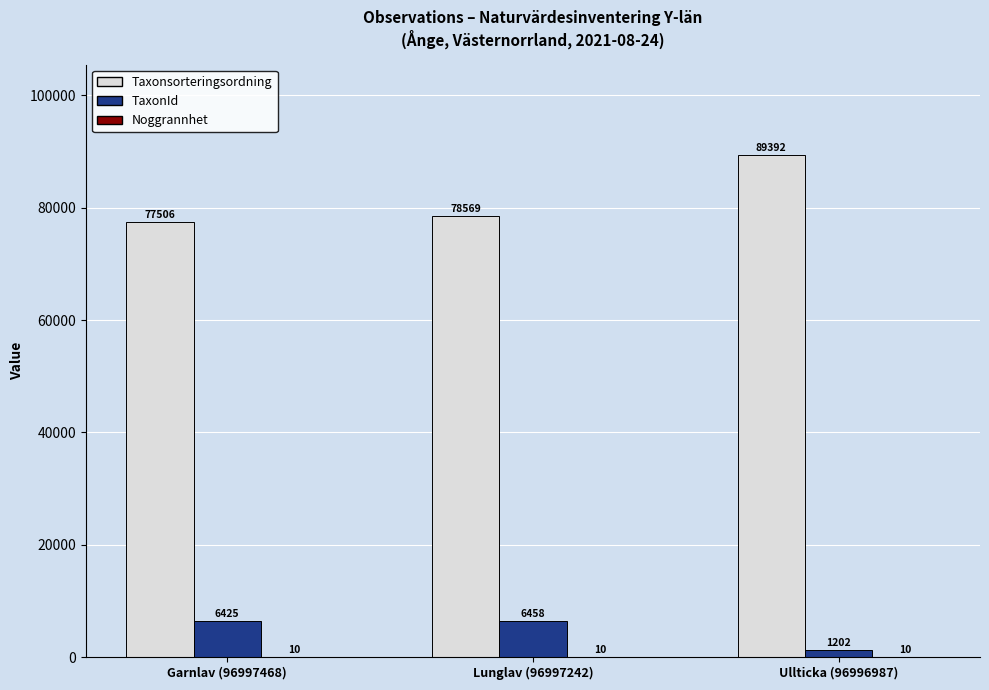

What is the sum of all TaxonId values?

14085